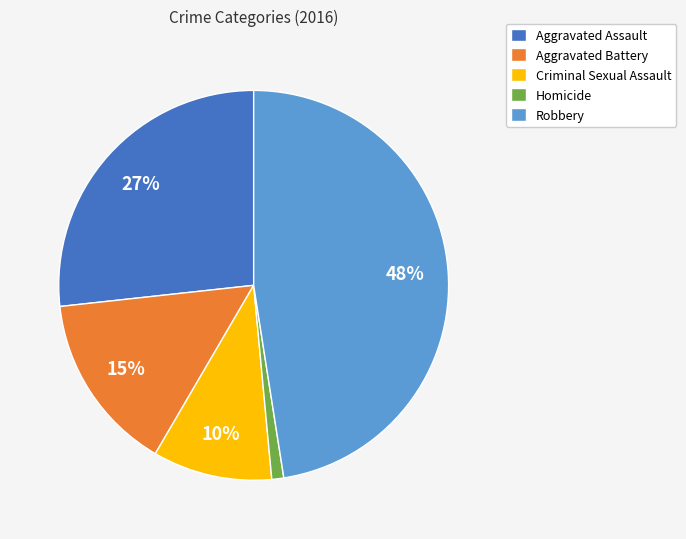

What is the ratio of the value at Robbery to the value at Aggravated Assault?

1.8